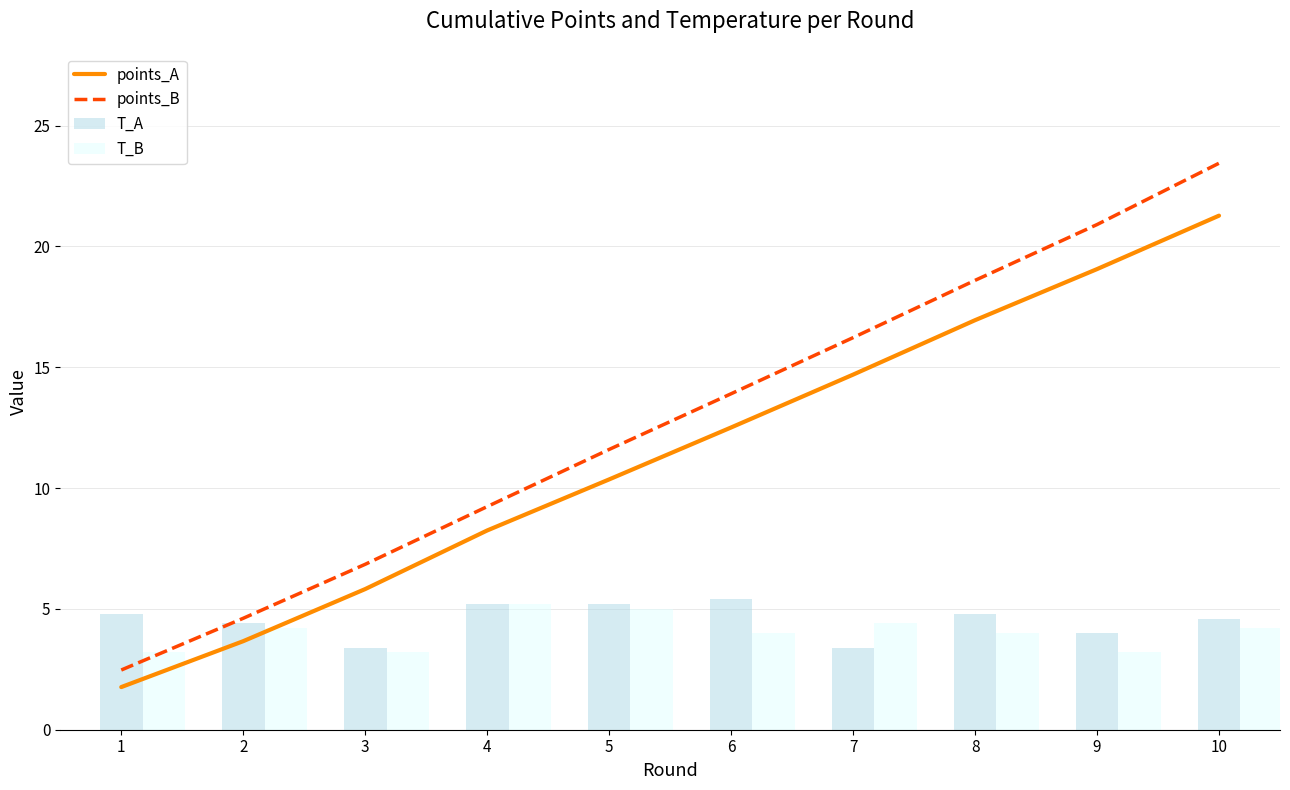

At which label does points_B first exceed 13?

6